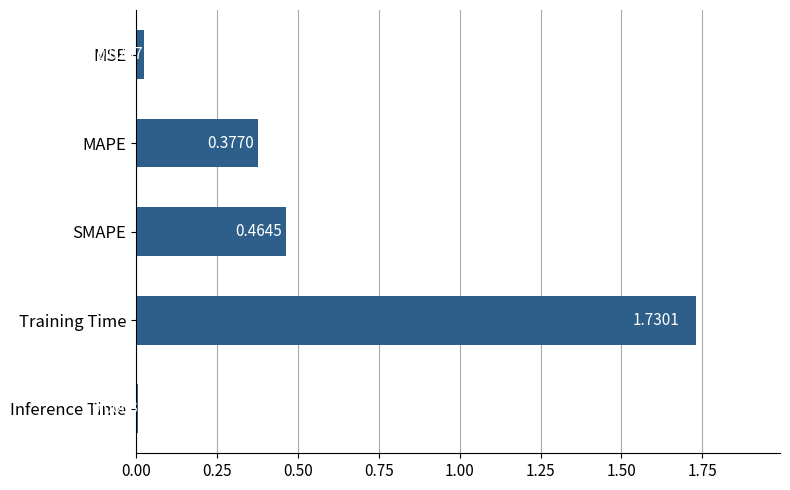

What is the label of the 4th bar from the top?

Training Time